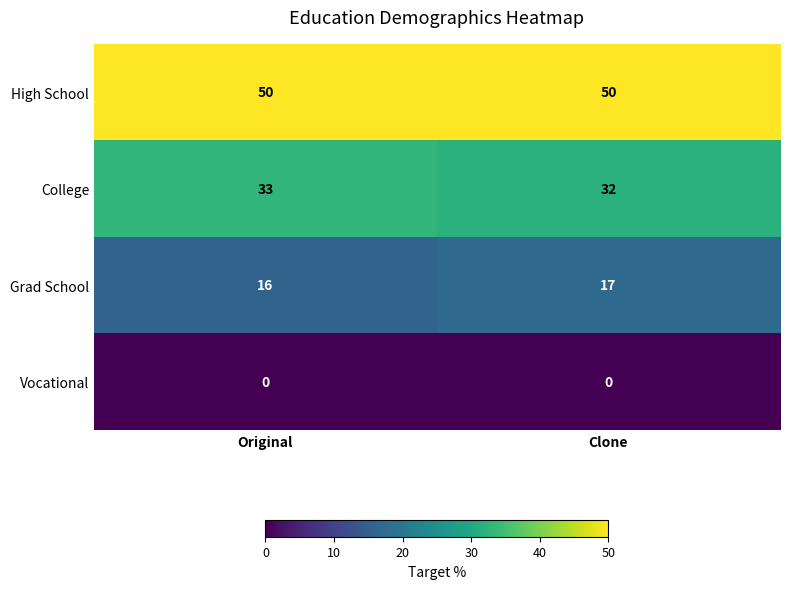

What is the spread (max minus min) of values at Clone?

50